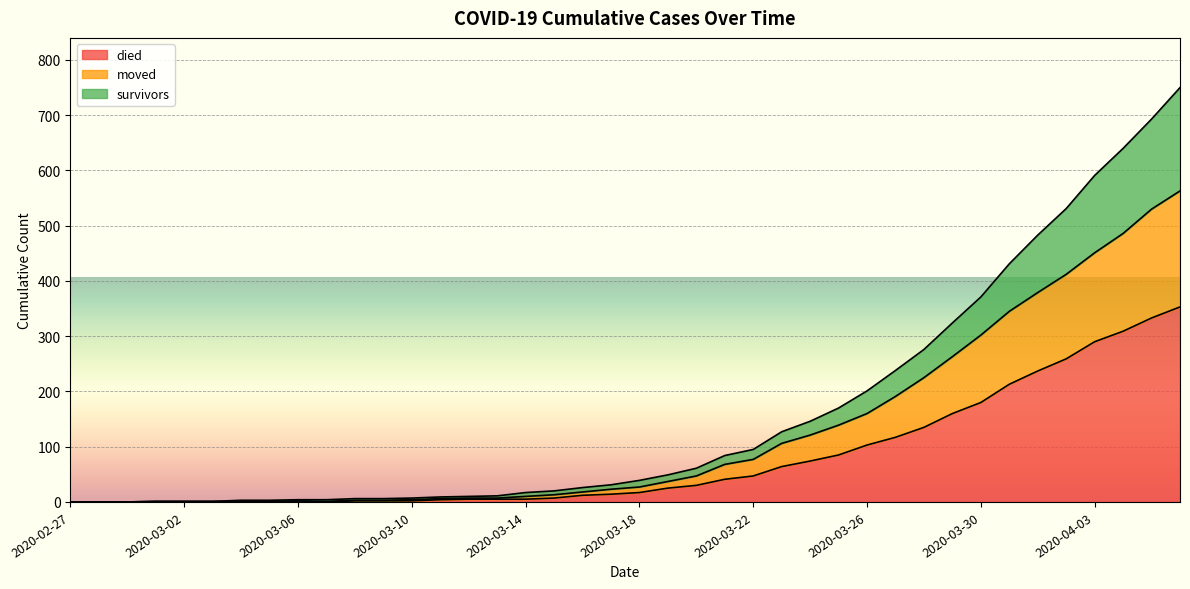

What is the value of the died point at the 38th from the left?

309